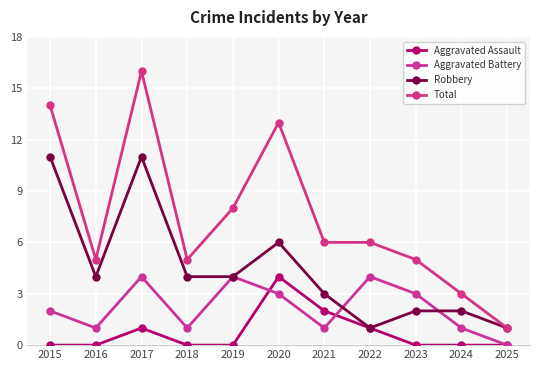

Which series has the largest range (max minus min)?

Total